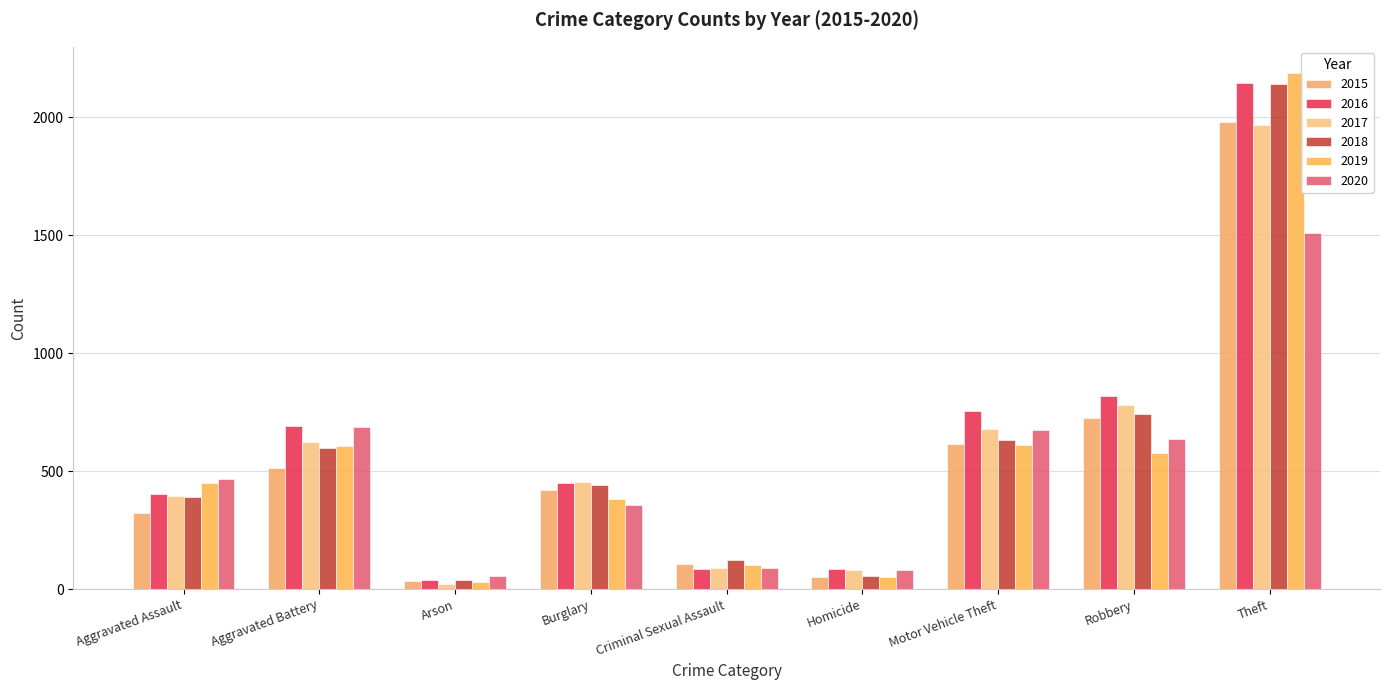

How many distinct data groups are displayed?

6